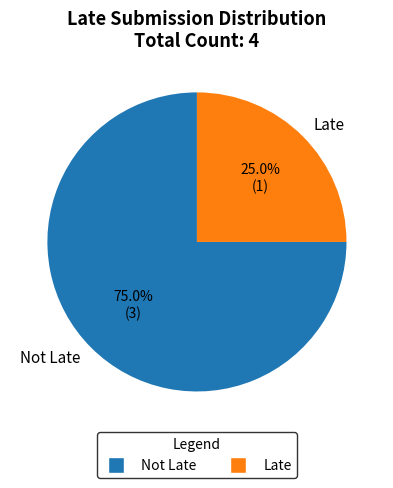

How many segments does this pie chart have?

2